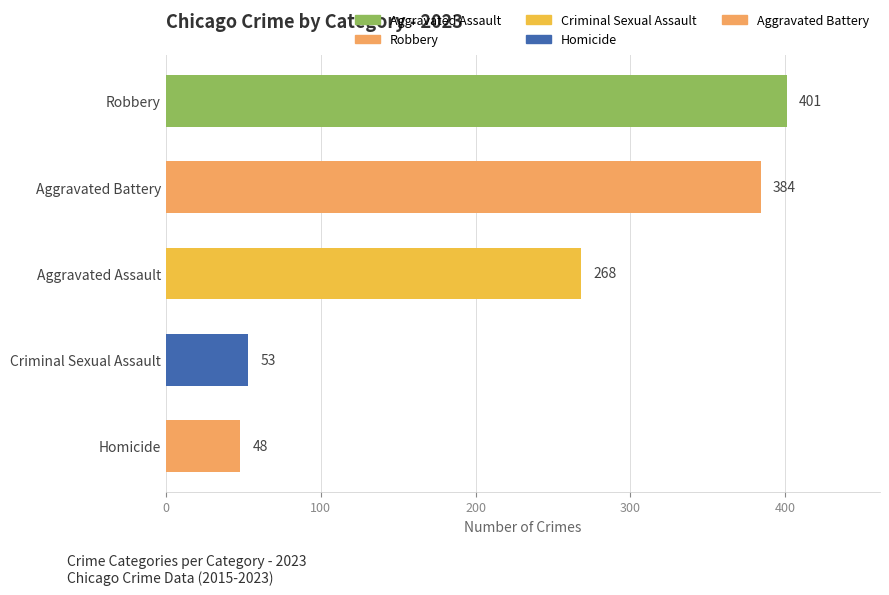

Are the bars grouped side by side (vs. stacked)?

No